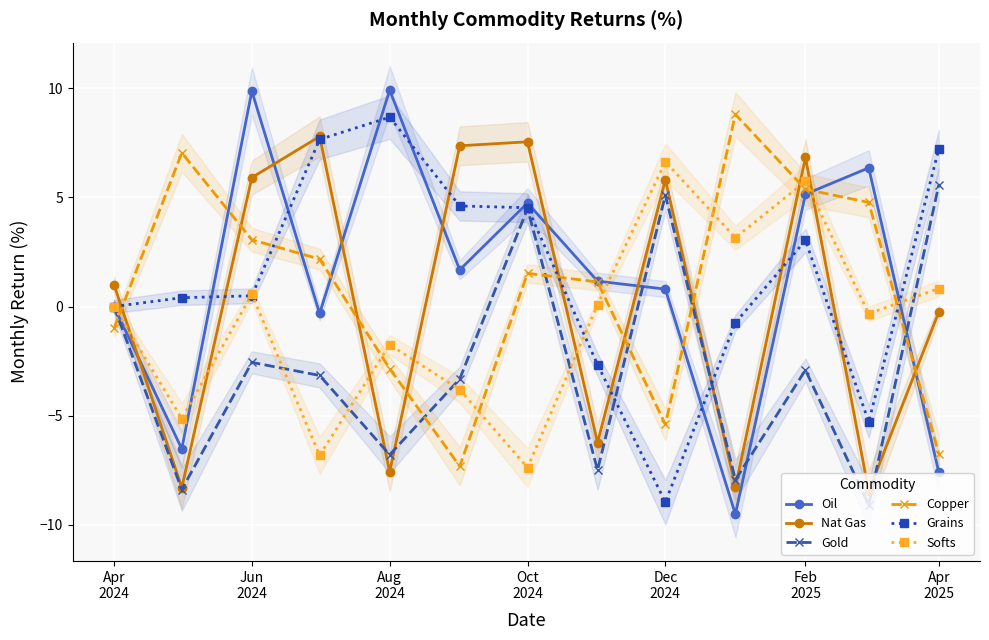

True or false: Oil and Nat Gas cross at least once.

True